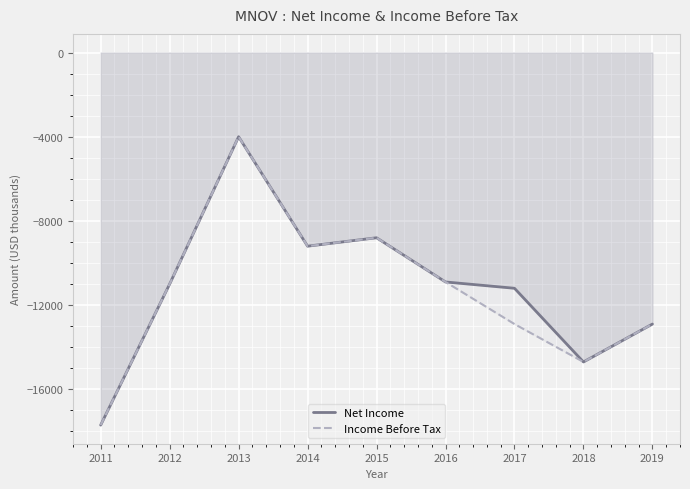

Which series changed the most between 2014 and 2015?

Net Income